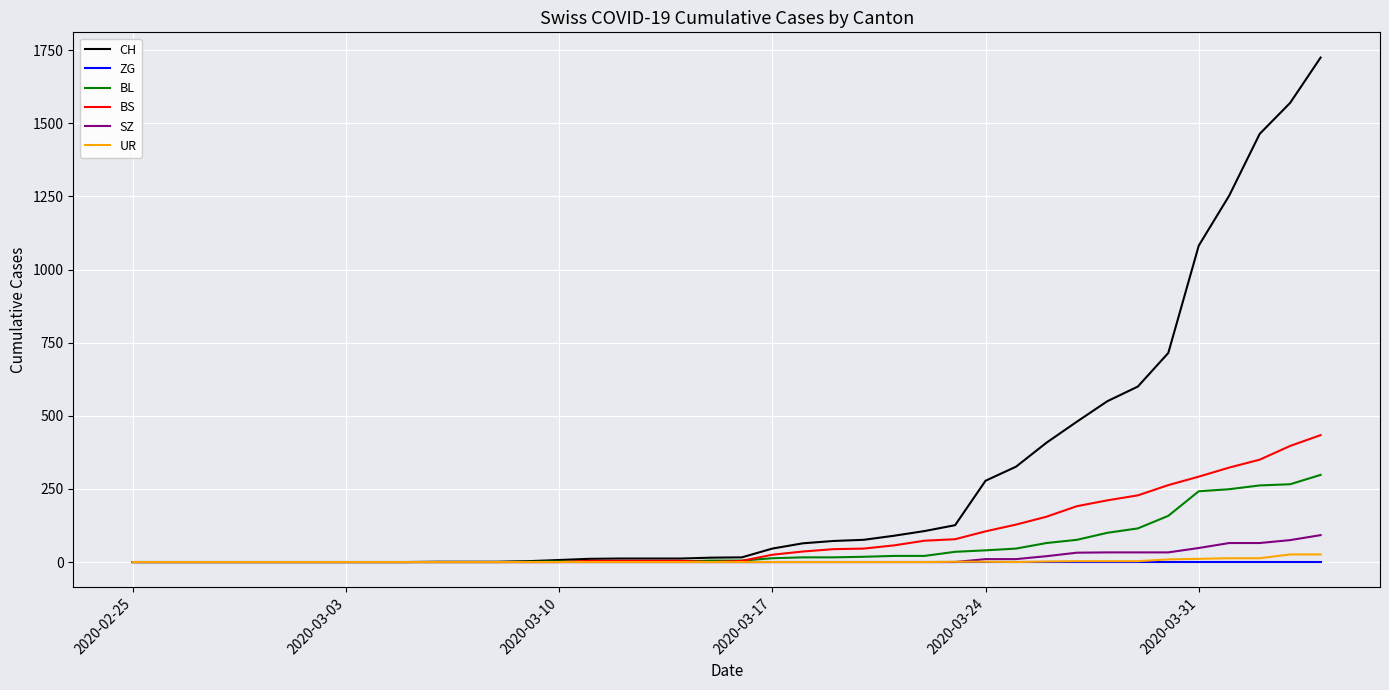

Which series has the largest total across all categories?

CH